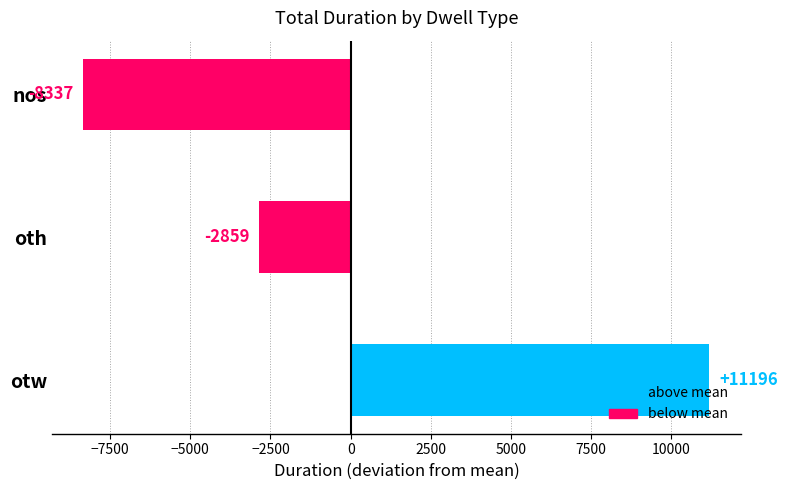

At which label is the value closest to 1429?

oth